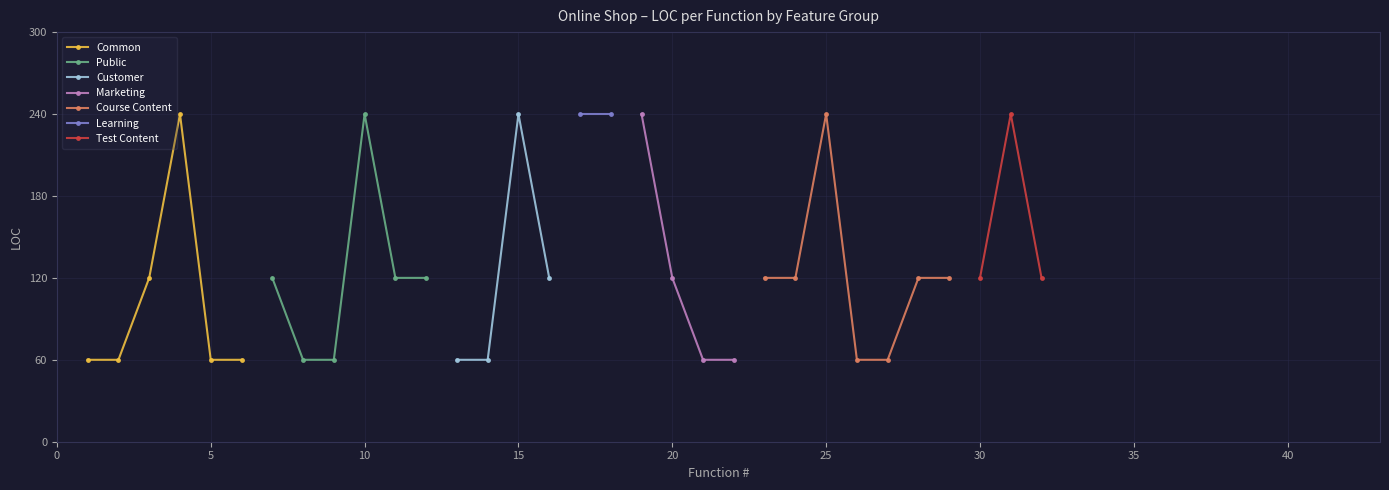

What is the value of the Common point at the 4th from the left?

240